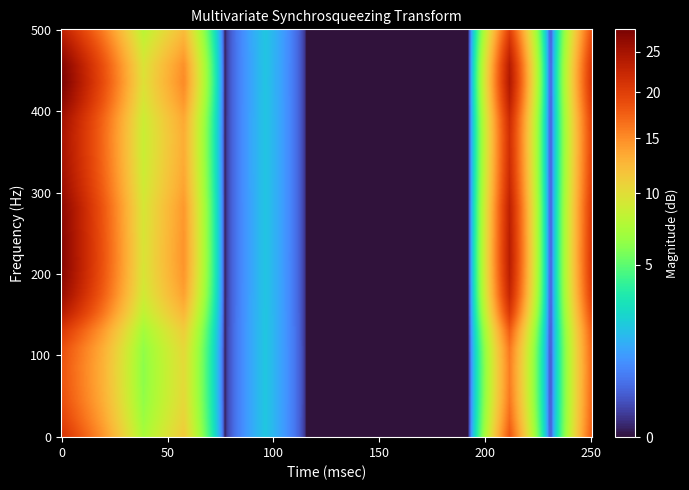

True or false: 11 has a value of 4.8 at 3.

False